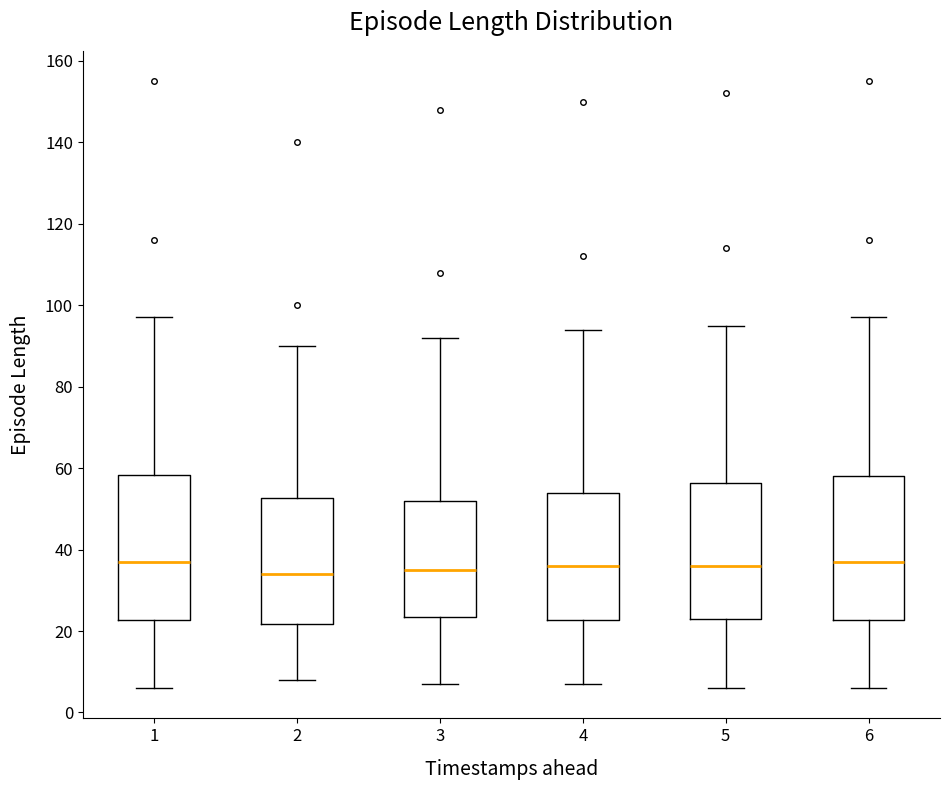

Reading left to right, read every box against the y-axis: the position of its median line, the range the box covers, and the ends of its whiskers. The values are not printed on the chart, so give them approximately, as read against the axis.

1: median 38, box 22 to 58, whiskers 6 to 98
2: median 34, box 22 to 52, whiskers 8 to 90
3: median 36, box 24 to 52, whiskers 8 to 92
4: median 36, box 22 to 54, whiskers 8 to 94
5: median 36, box 24 to 56, whiskers 6 to 96
6: median 38, box 22 to 58, whiskers 6 to 98